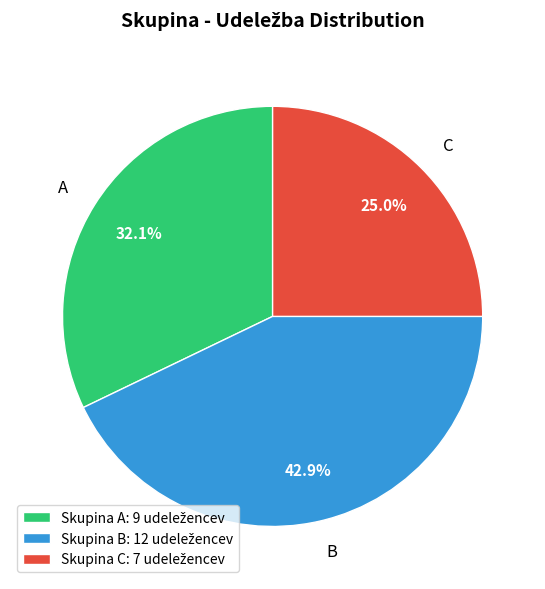

Combined, what portion of the pie is A and C?

57.1%